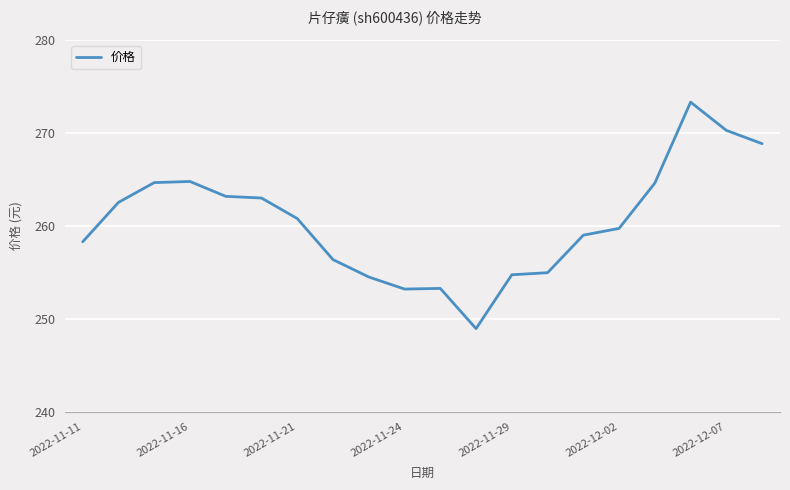

How many lines are shown in the chart?

1